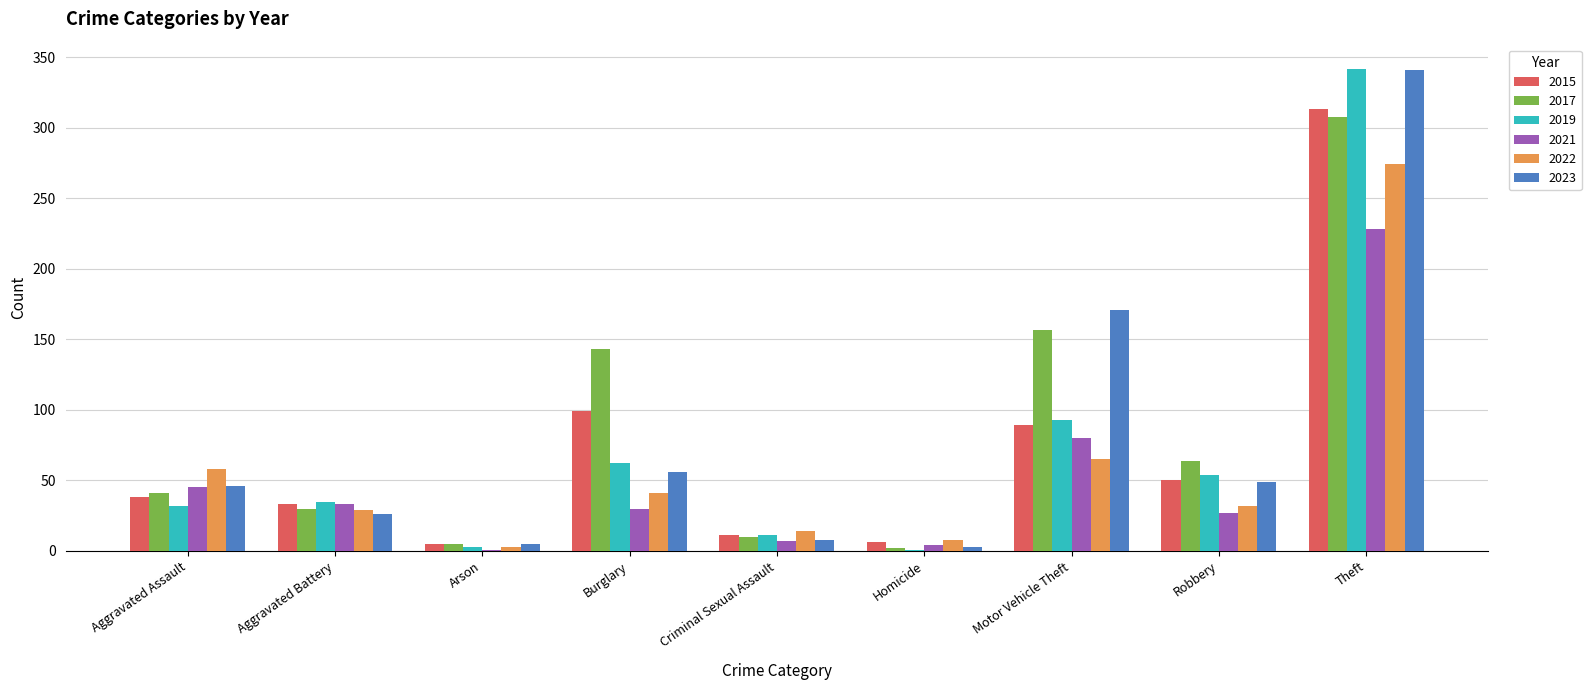

Count the number of data series in this chart.

6